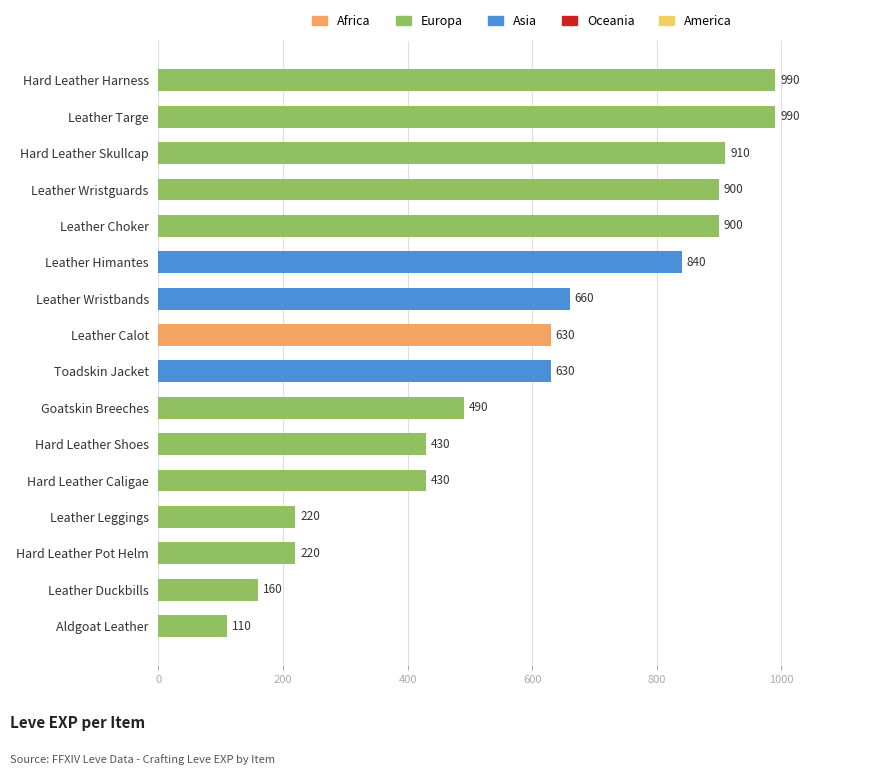

What is the minimum value shown in the chart?

110